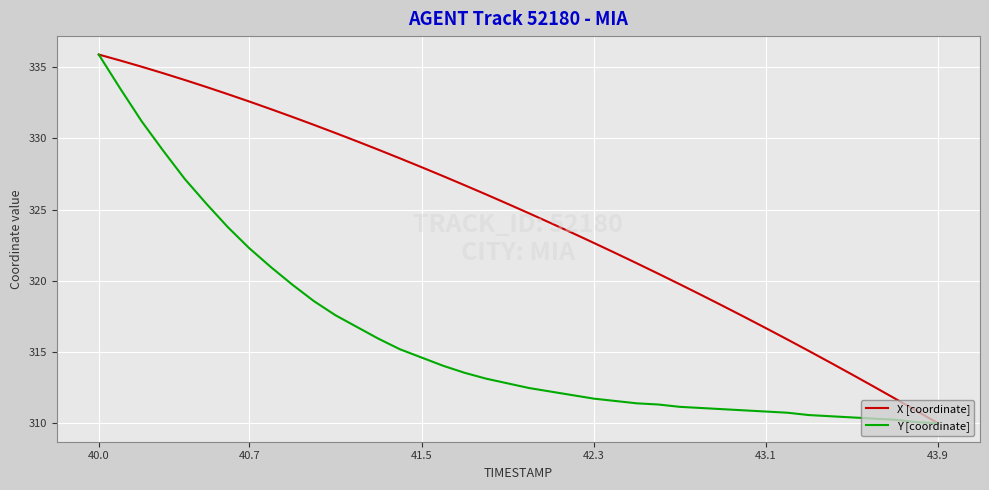

What is the maximum value for Y [coordinate]?

335.9